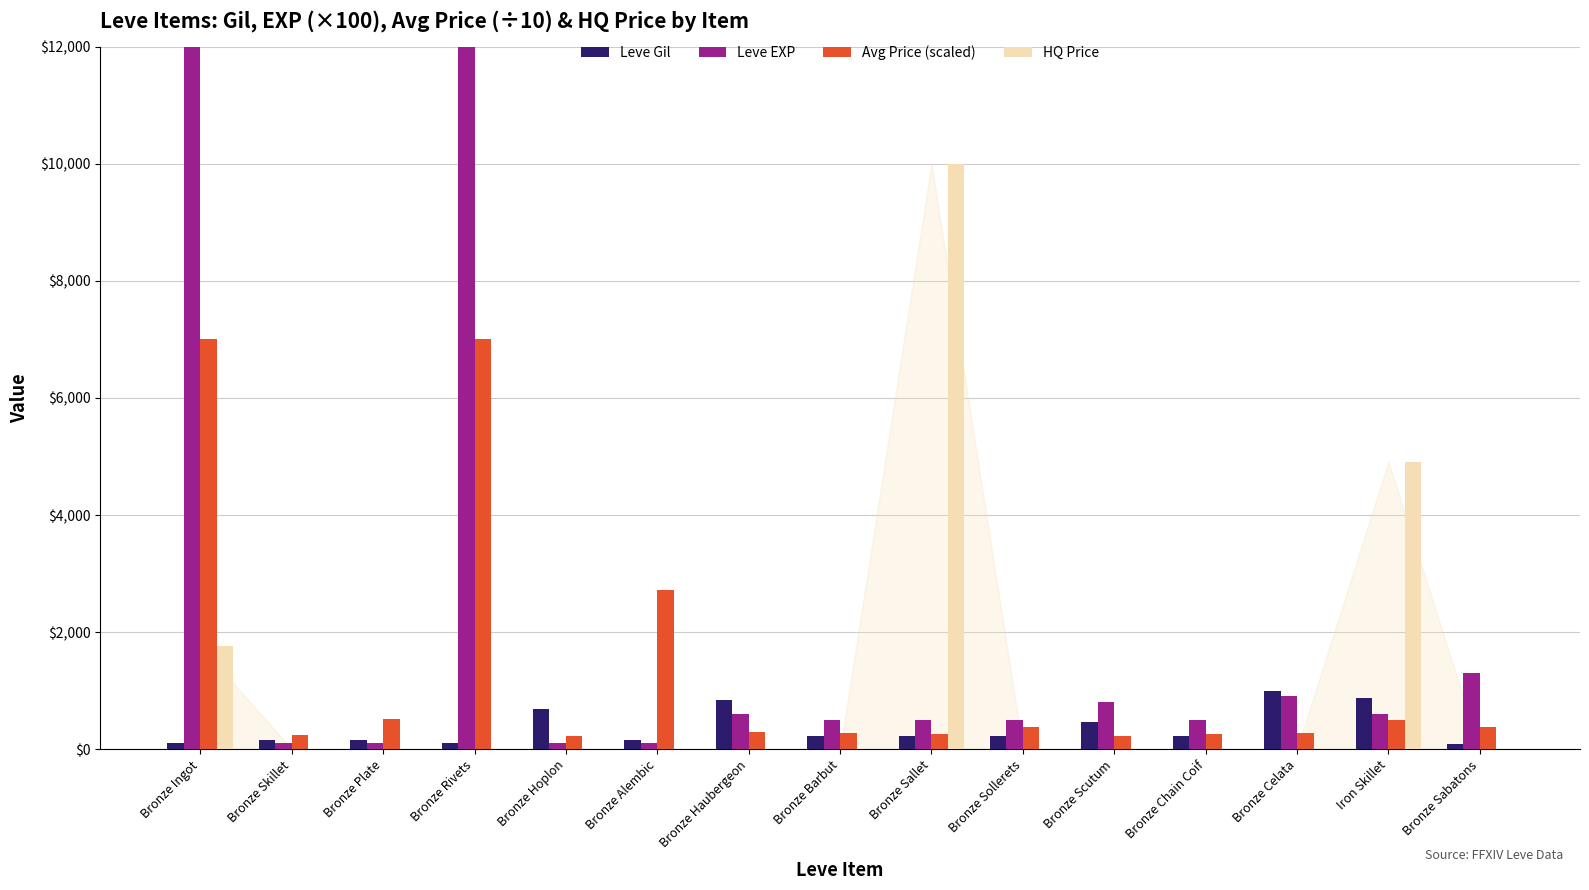

Where does the Avg Price (scaled) series first go above 301?

Bronze Ingot